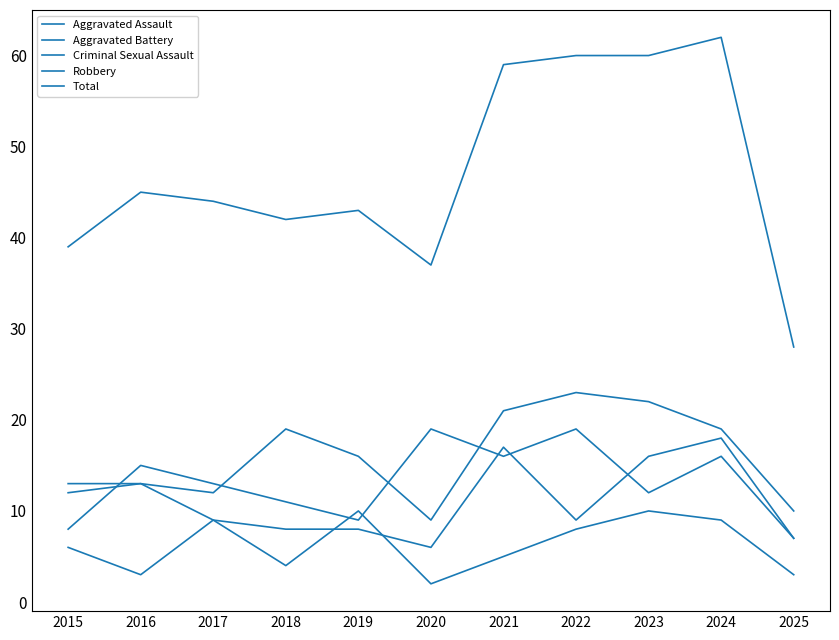

How many lines are shown in the chart?

5